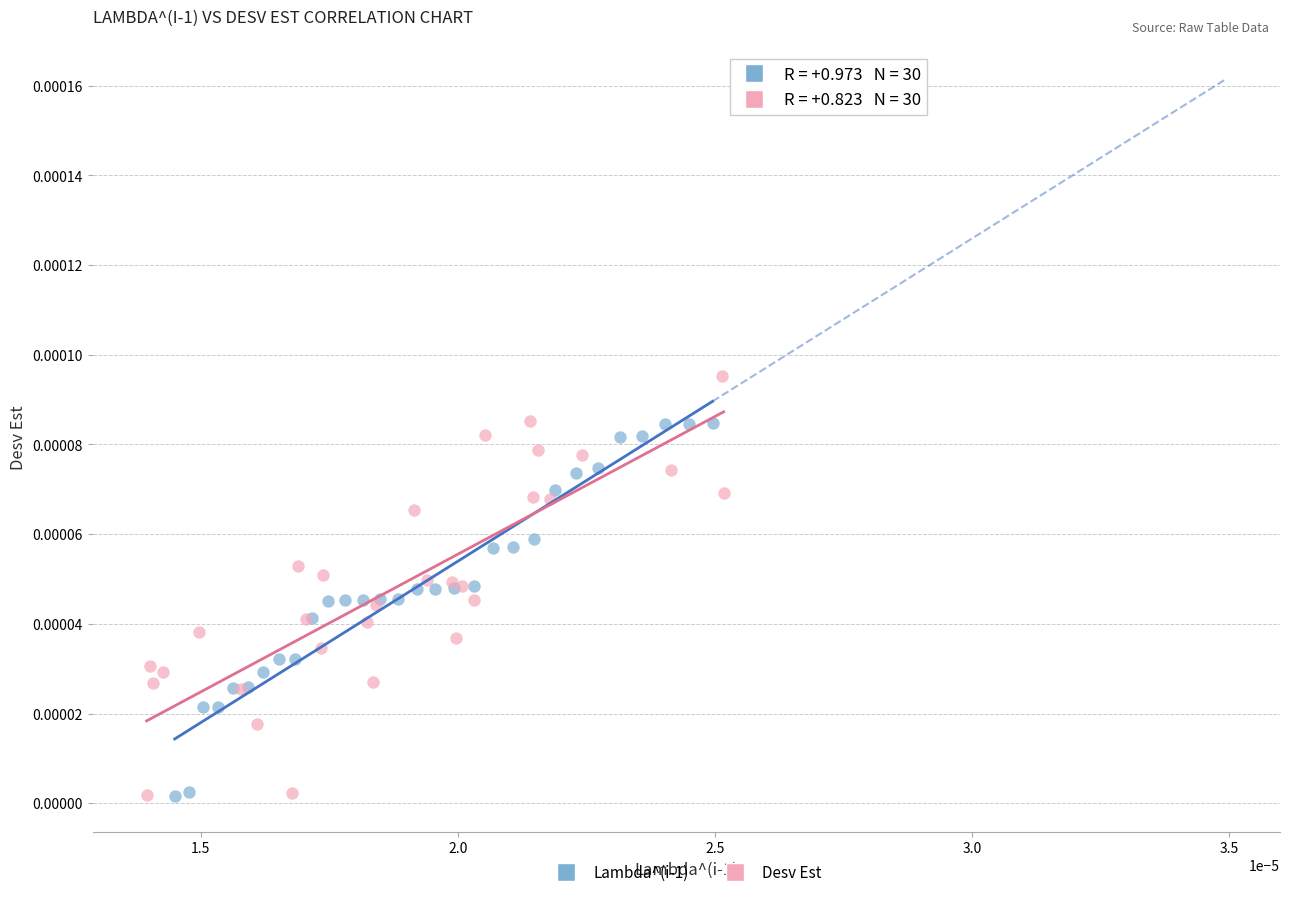

Which series has the widest spread of Y values?

Desv Est